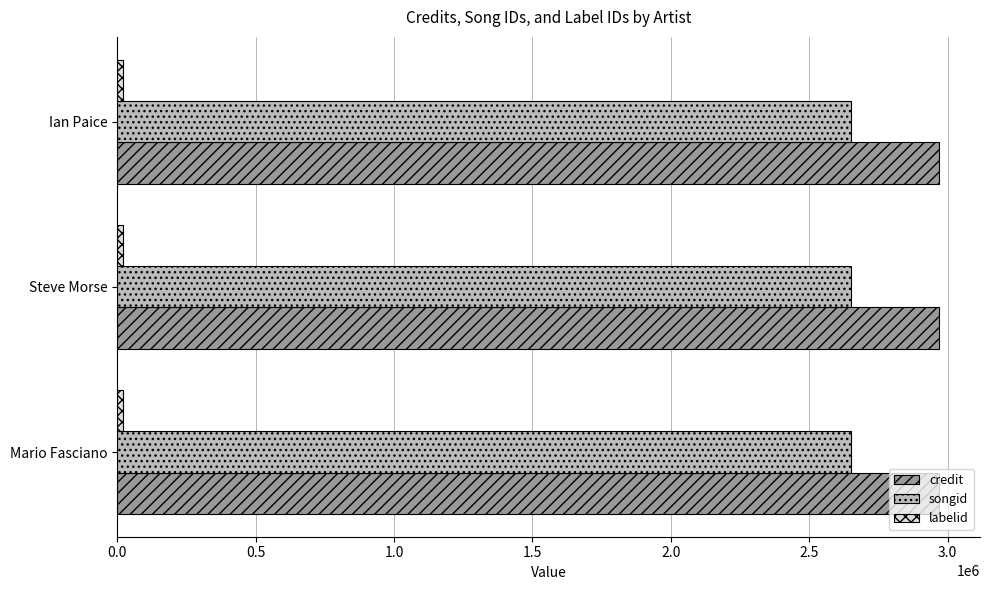

What is the average value of the songid series?

2649981